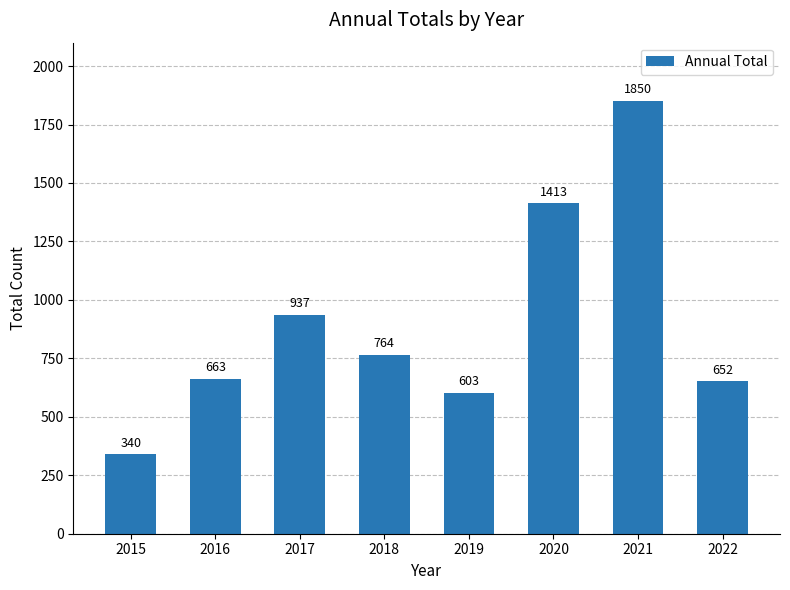

Rank the categories by value from highest to lowest.

2021, 2020, 2017, 2018, 2016, 2022, 2019, 2015